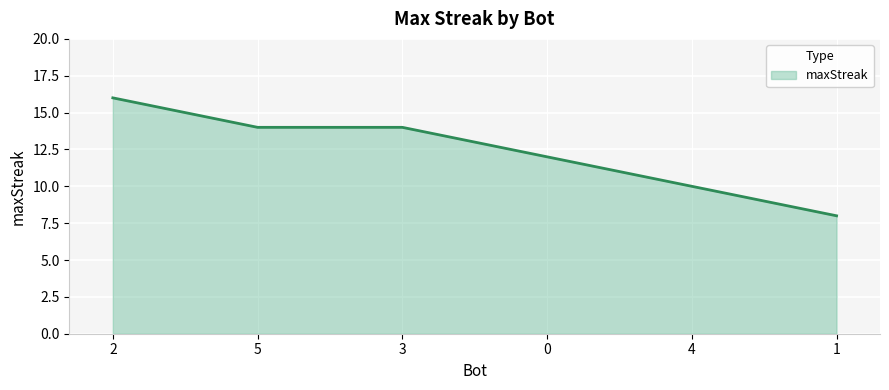

What is the ratio of the value at 1 to the value at 4?

0.8